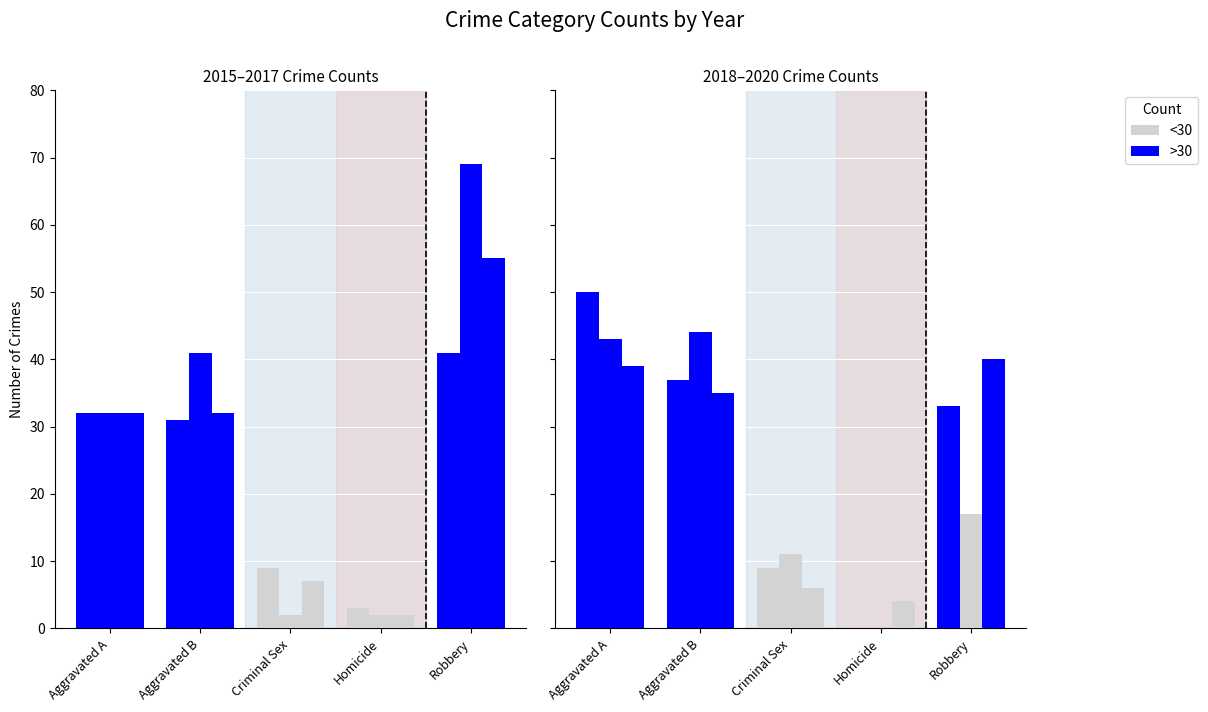

How many 2016 values are between 2 and 41?

4